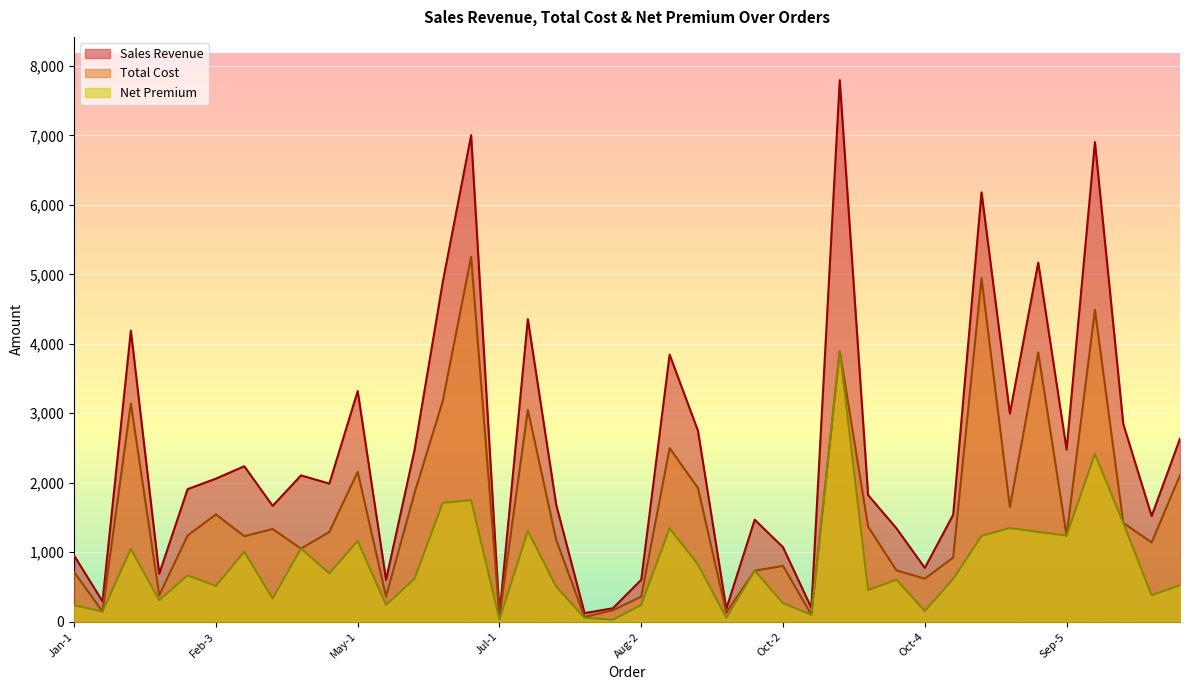

What is the greatest value displayed?

7794